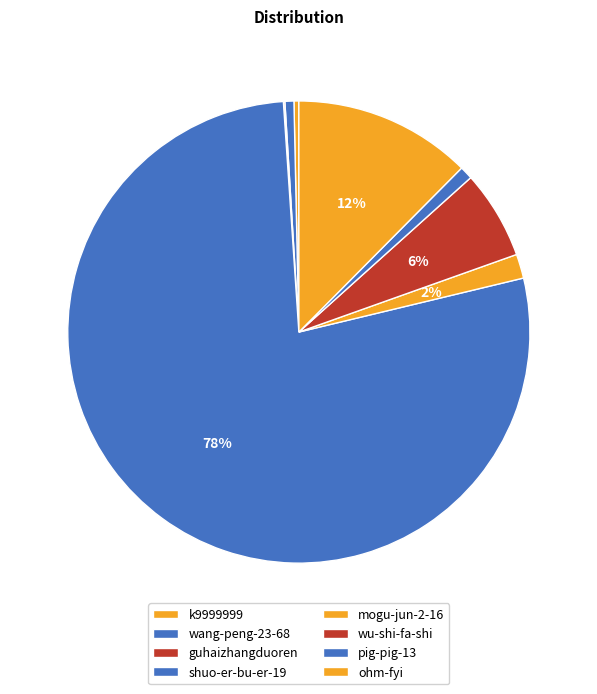

The mogu-jun-2-16 slice represents 1% of the pie. True or false?

False